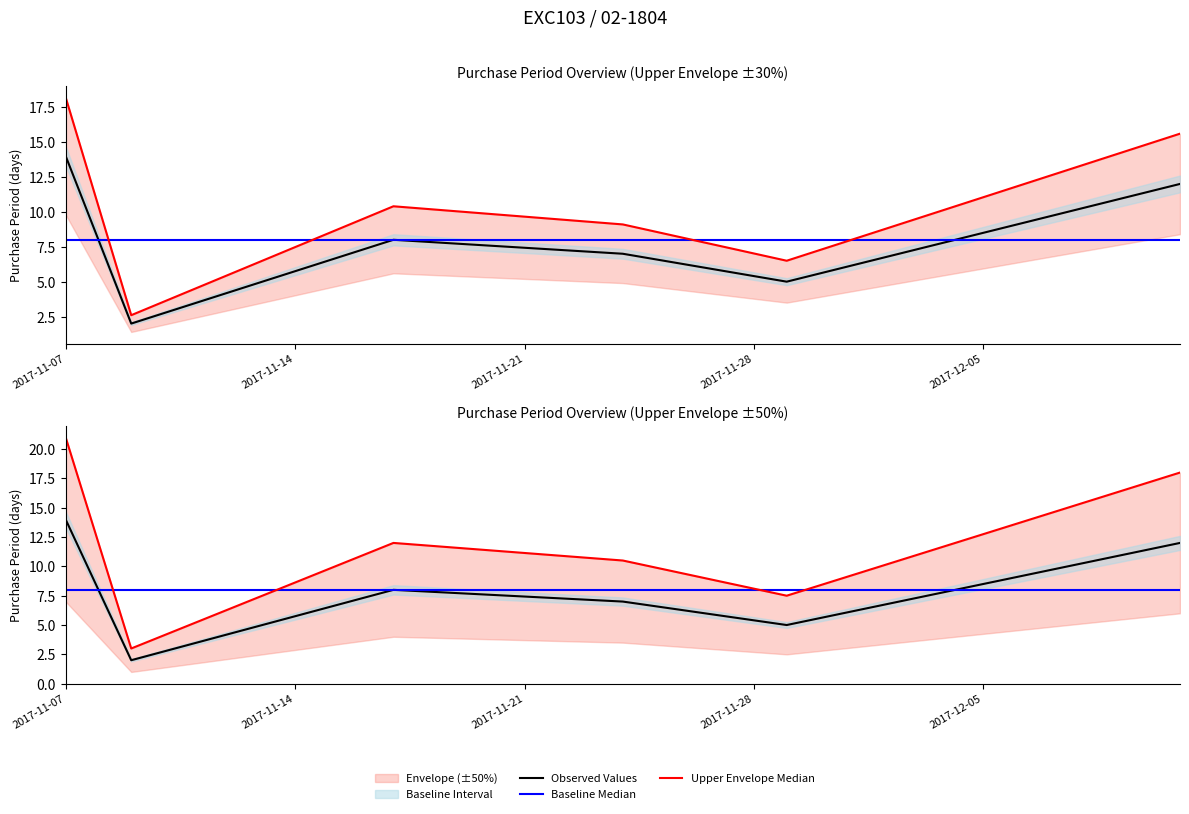

What is the difference between the Upper Envelope Median values at 2017-12-05 and 2017-11-14?

4.5